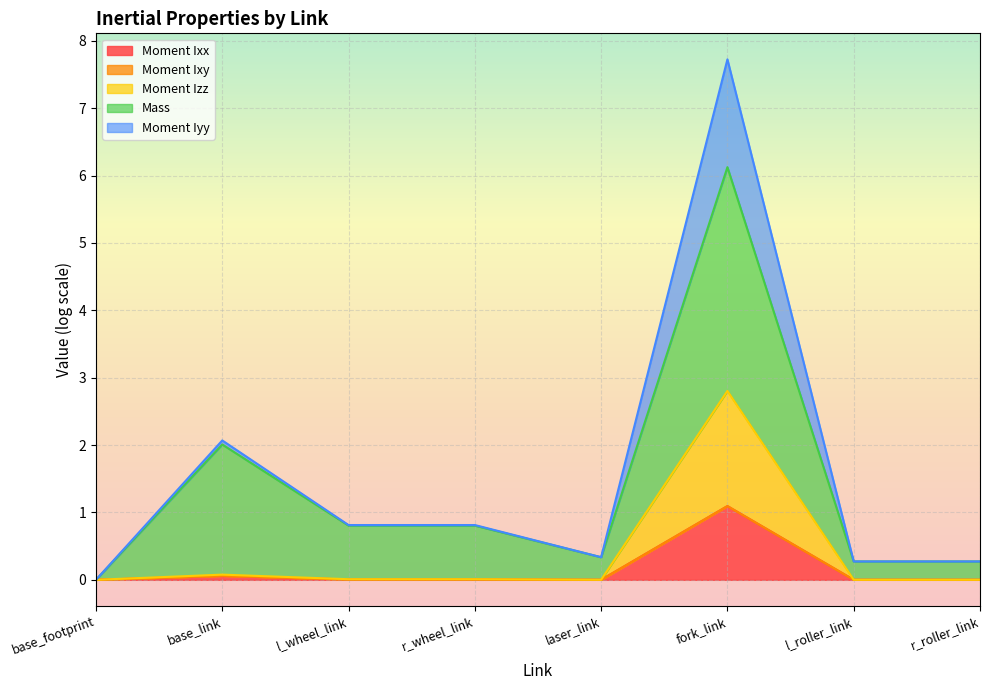

What is the spread (max minus min) of values at laser_link?

0.3